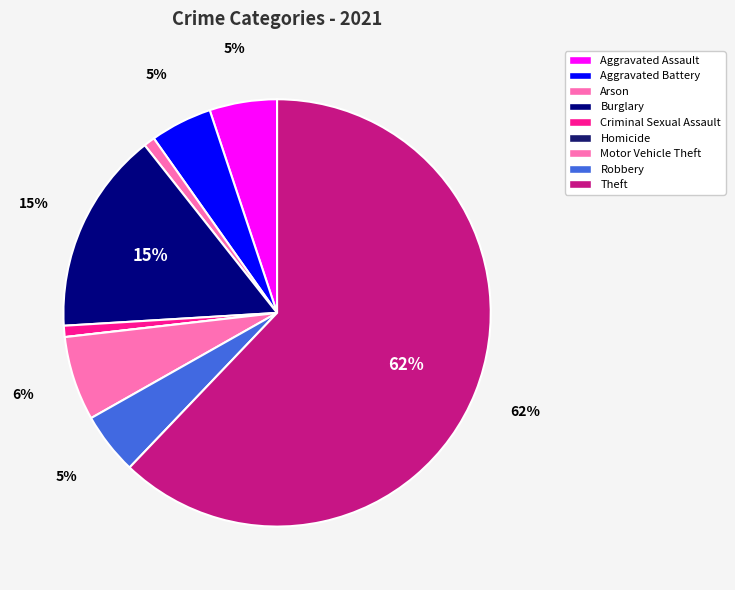

Which slice is the smallest?

Homicide